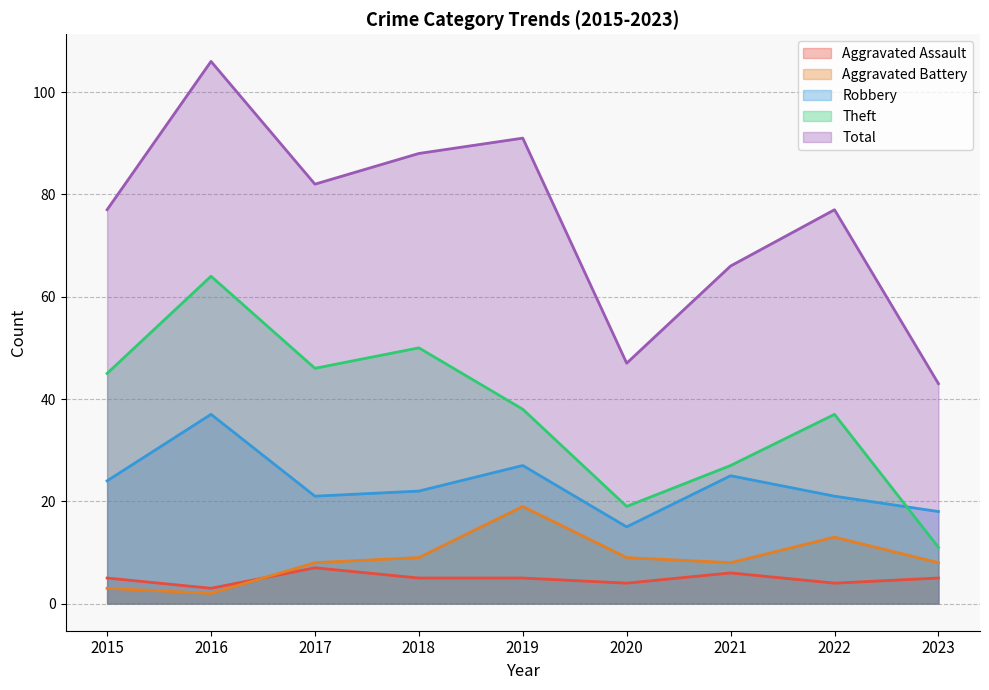

At which category does Aggravated Assault reach its first local peak?

2017